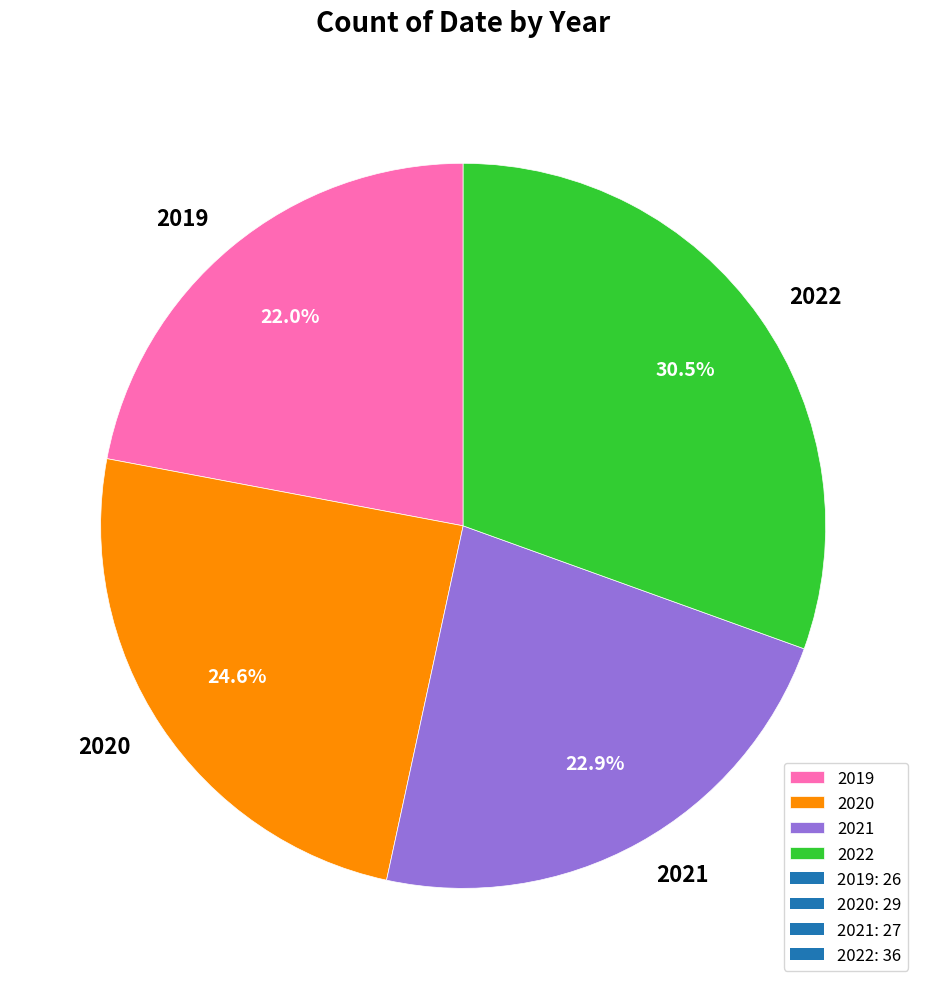

Between 2022 and 2020, which is larger?

2022